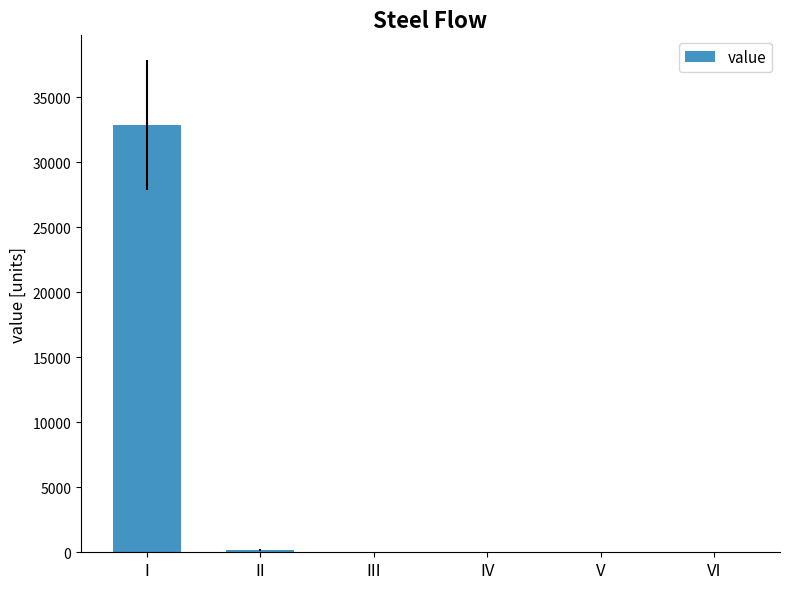

The chart shows a value of -14538.0 at IV. True or false?

False